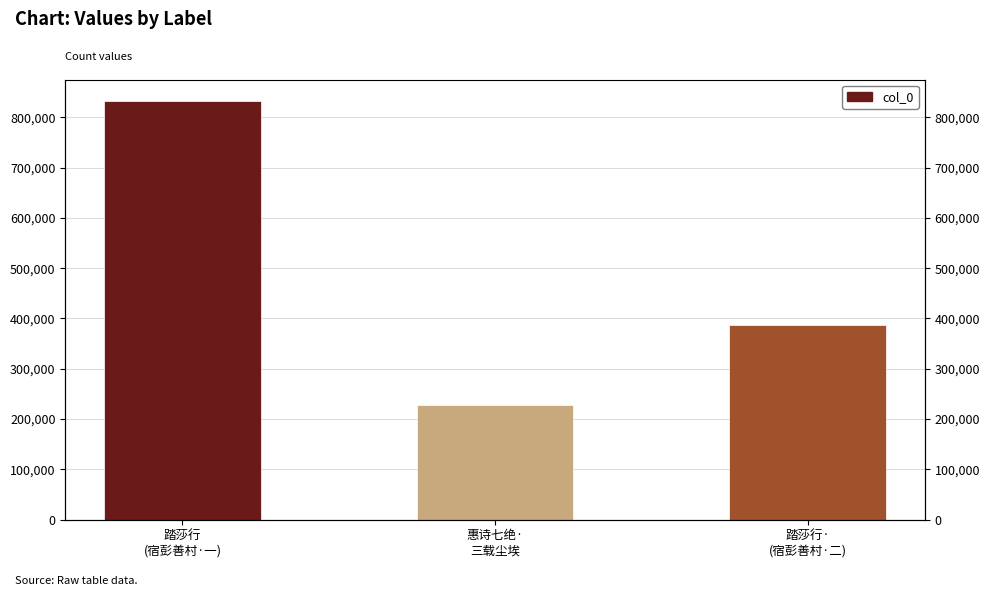

What is the ratio of the value at 踏莎行
(宿彭善村·一) to the value at 惠诗七绝·
三载尘埃?

3.6